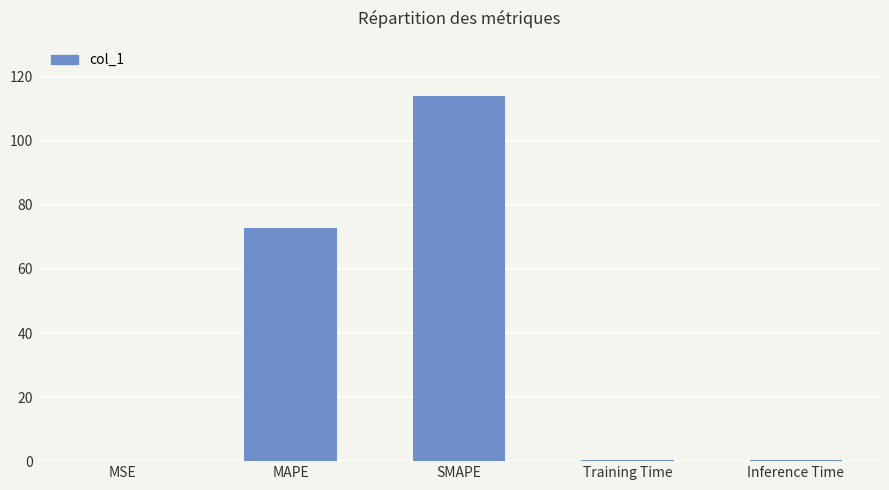

What is the greatest value displayed?

114.1